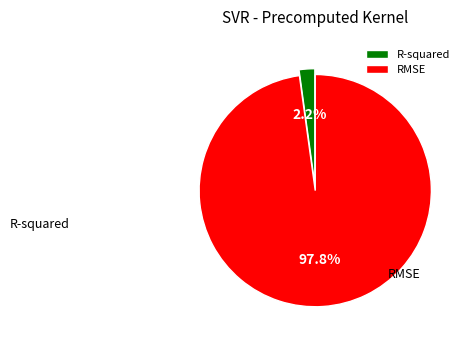

What is the majority slice?

RMSE